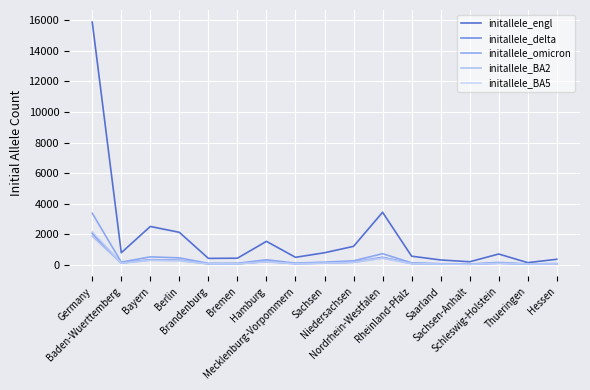

What is the highest value of the initallele_engl series?

15890.1